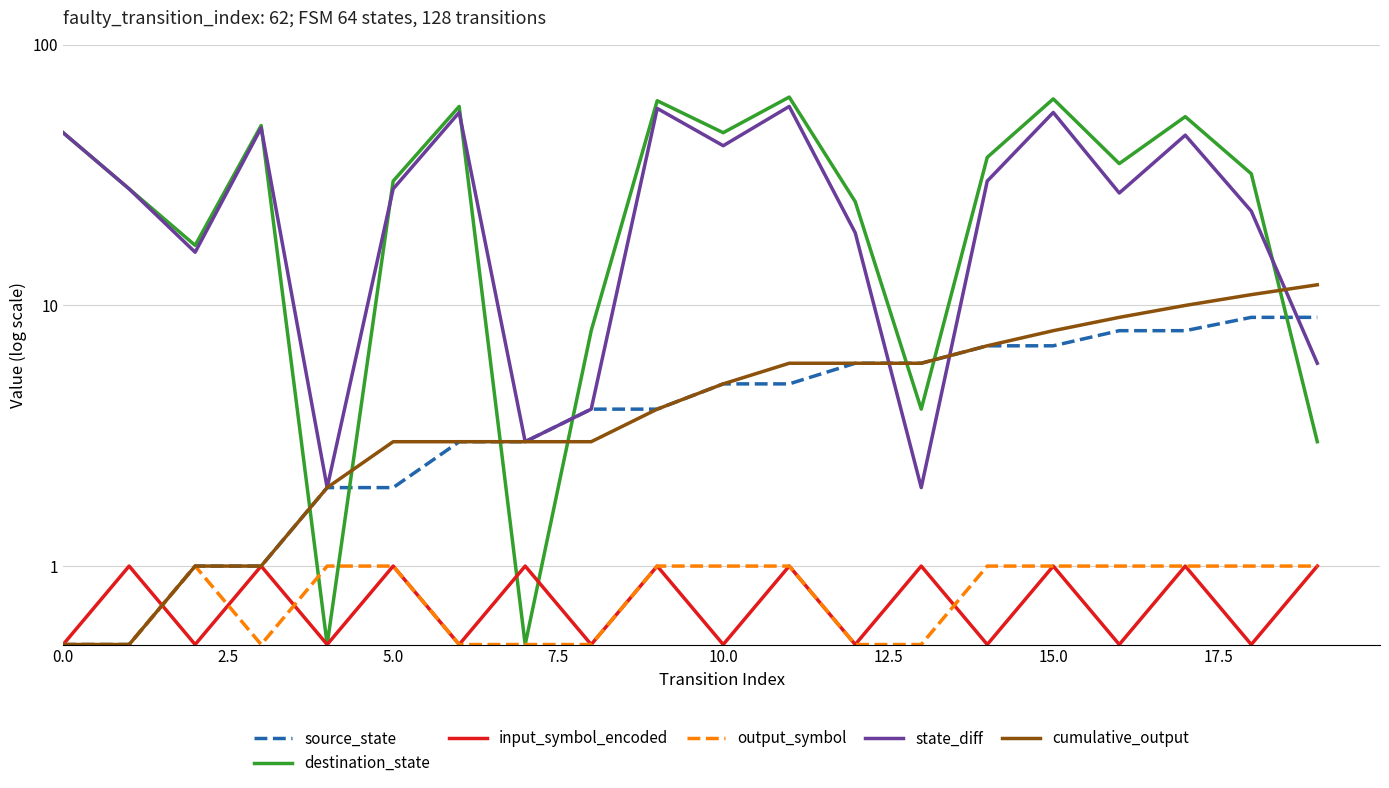

The value of source_state at 16 is 8.0. True or false?

True